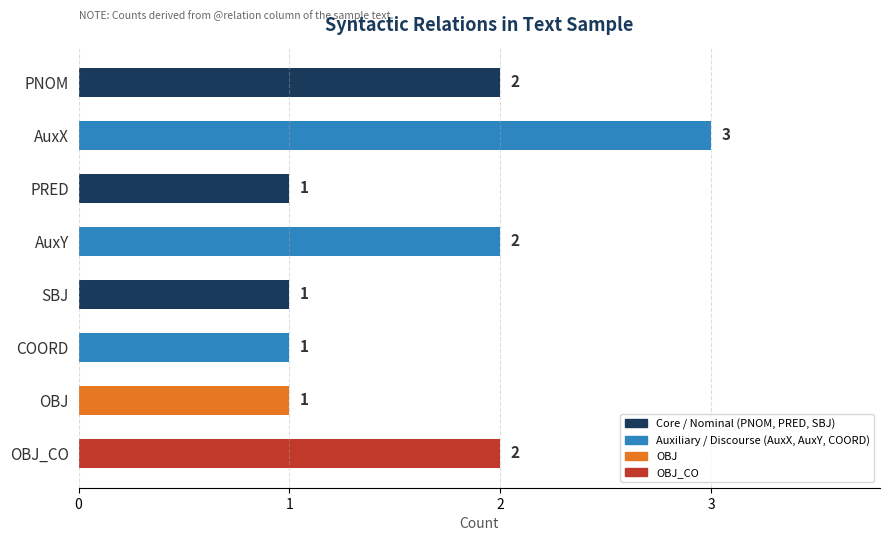

What is the change in value from OBJ to OBJ_CO?

+1